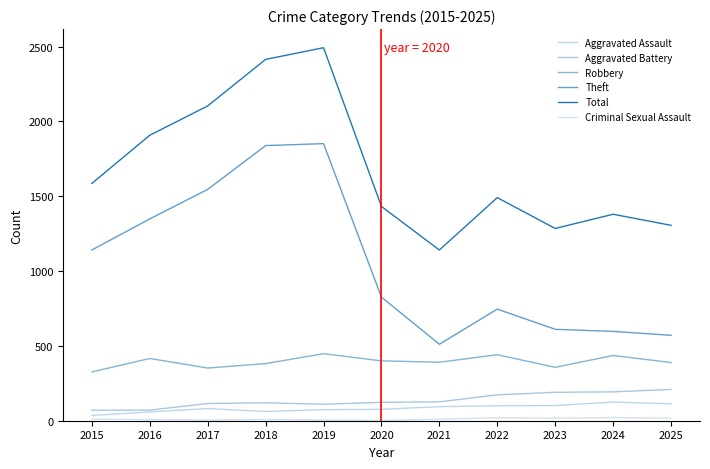

List the series in order of their peak value, highest first.

Total, Theft, Robbery, Aggravated Battery, Aggravated Assault, Criminal Sexual Assault